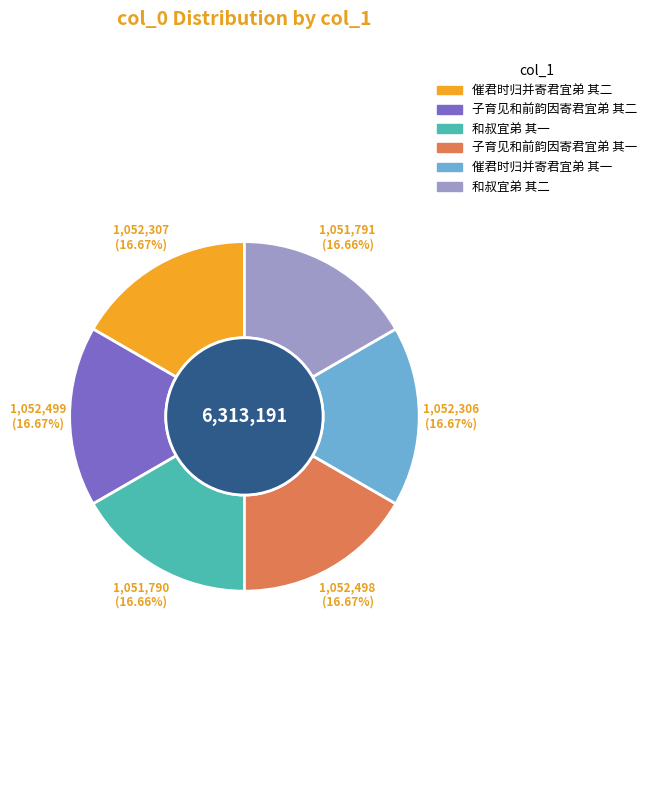

To the nearest percent, what portion does 子育见和前韵因寄君宜弟 其一 represent?

17%